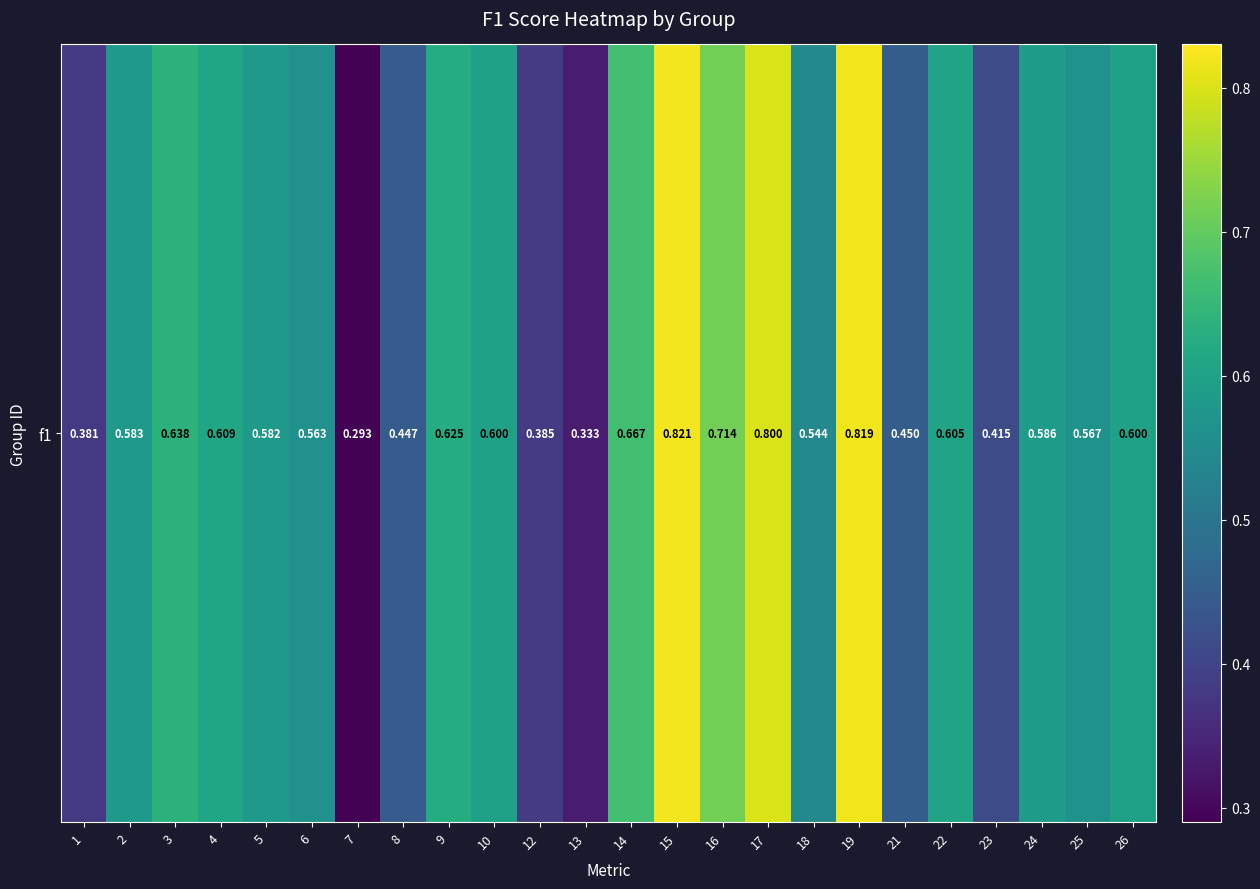

Rank the categories by value from lowest to highest.

7, 13, 1, 12, 23, 8, 21, 18, 6, 25, 5, 2, 24, 10, 26, 22, 4, 9, 3, 14, 16, 17, 19, 15